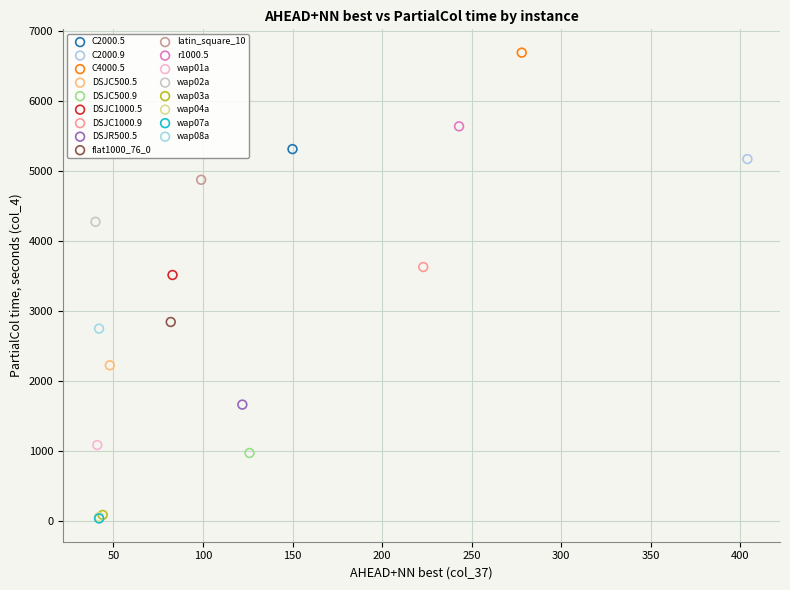

What are all the series names shown in the legend?

C2000.5, C2000.9, C4000.5, DSJC500.5, DSJC500.9, DSJC1000.5, DSJC1000.9, DSJR500.5, flat1000_76_0, latin_square_10, r1000.5, wap01a, wap02a, wap03a, wap04a, wap07a, wap08a